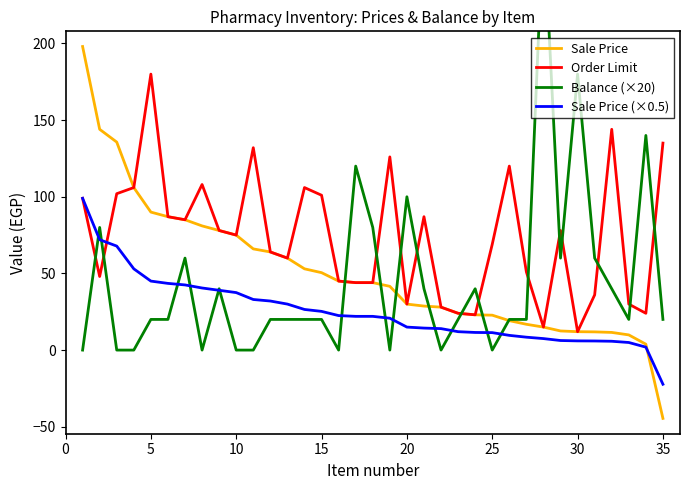

Does the chart have visible grid lines?

No